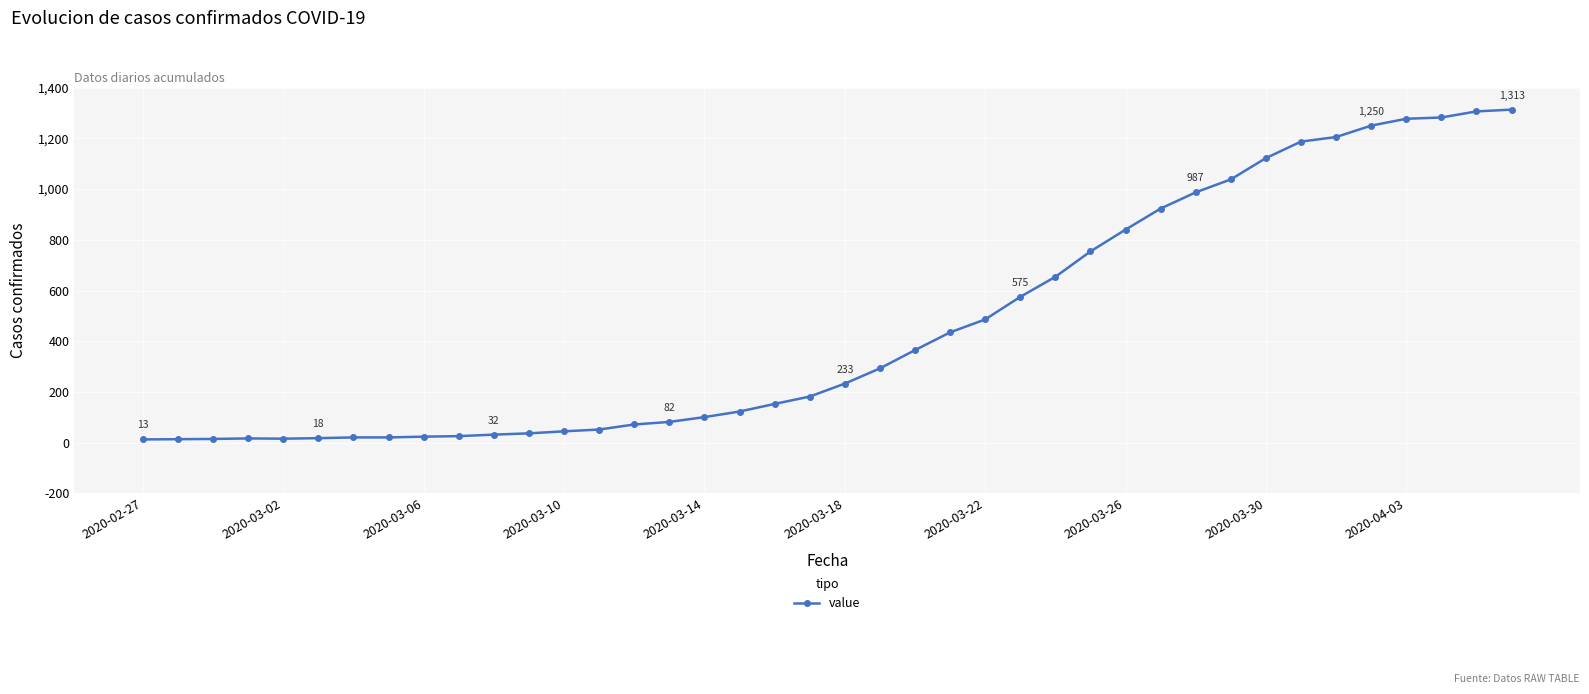

What is the maximum value shown in the chart?

1313